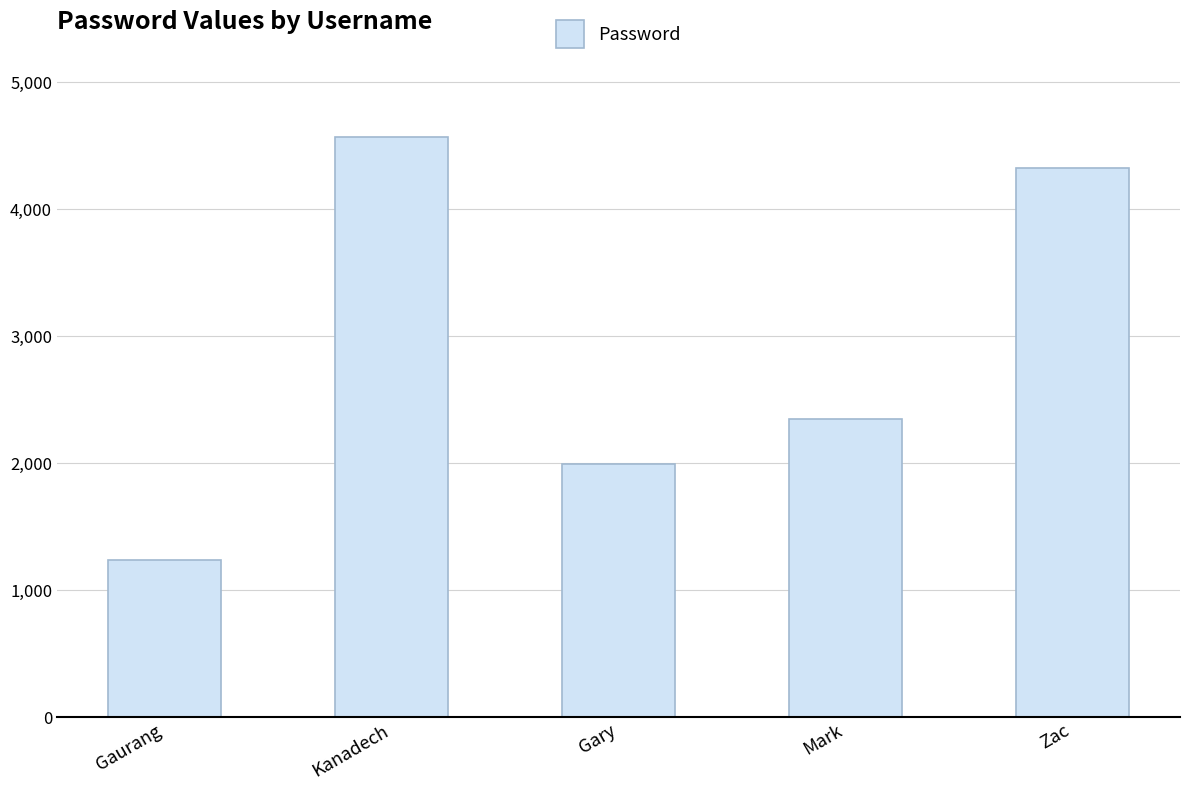

Reading right to left, transcribe all the data shown in this chart.

4321	2345	1992	4568	1234